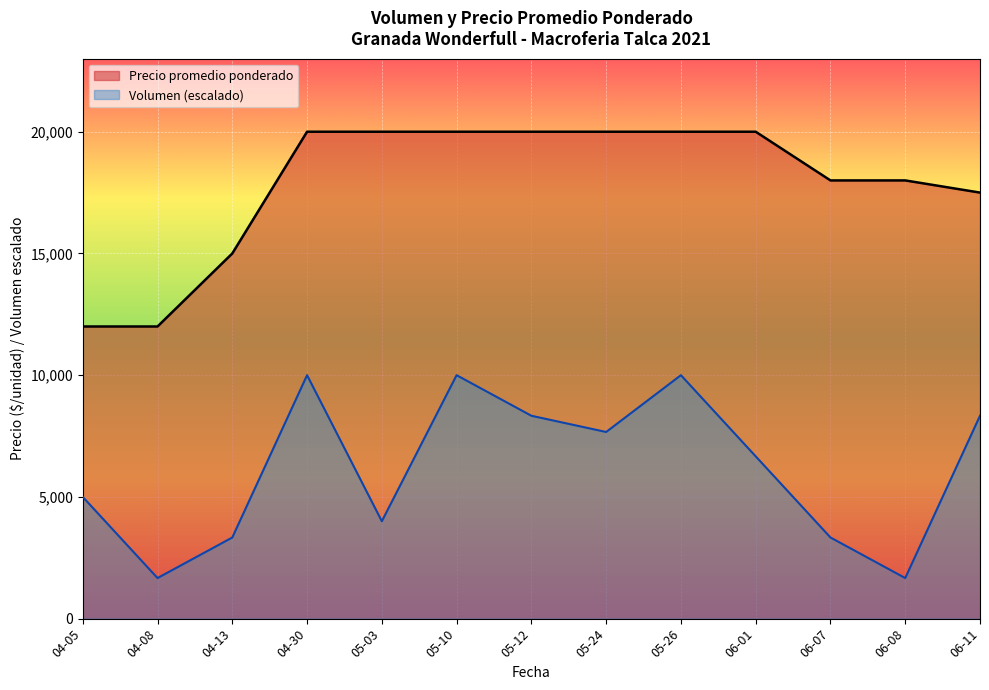

Which series has the largest range (max minus min)?

Volumen (escalado)